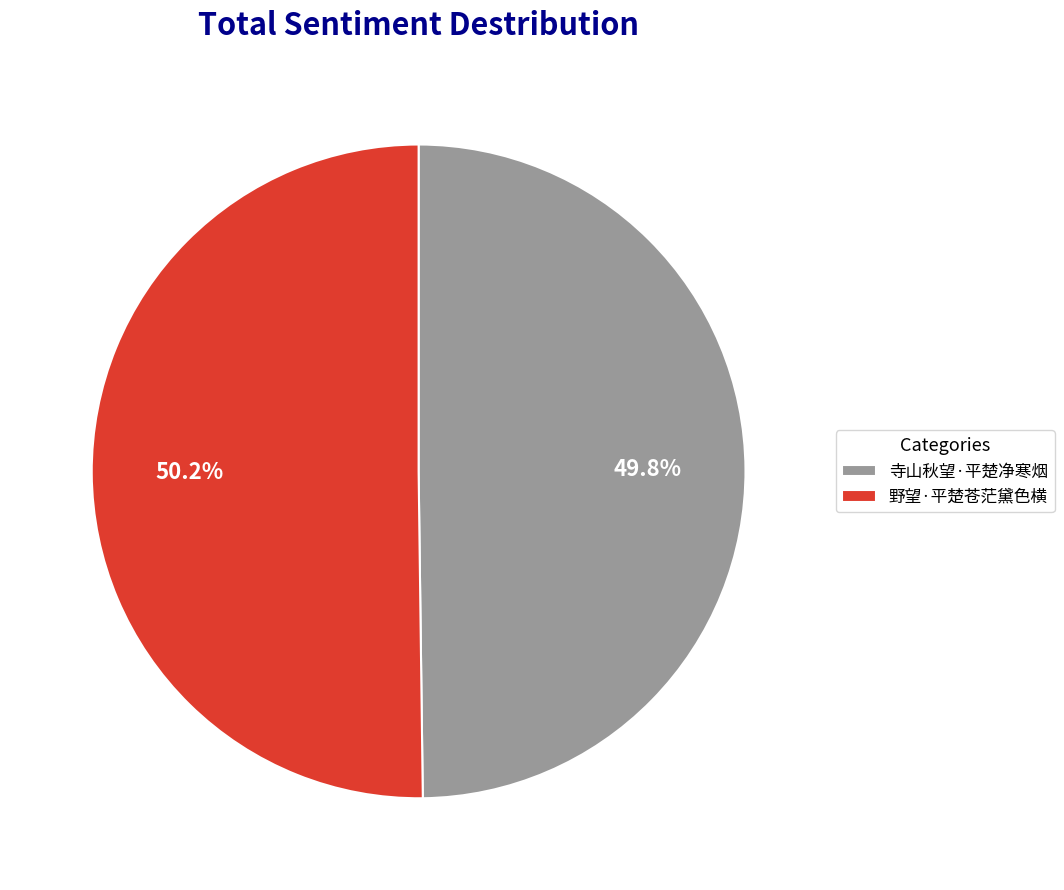

Approximately how many times larger is the value at 寺山秋望·平楚净寒烟 compared to 野望·平楚苍茫黛色横?

1.0